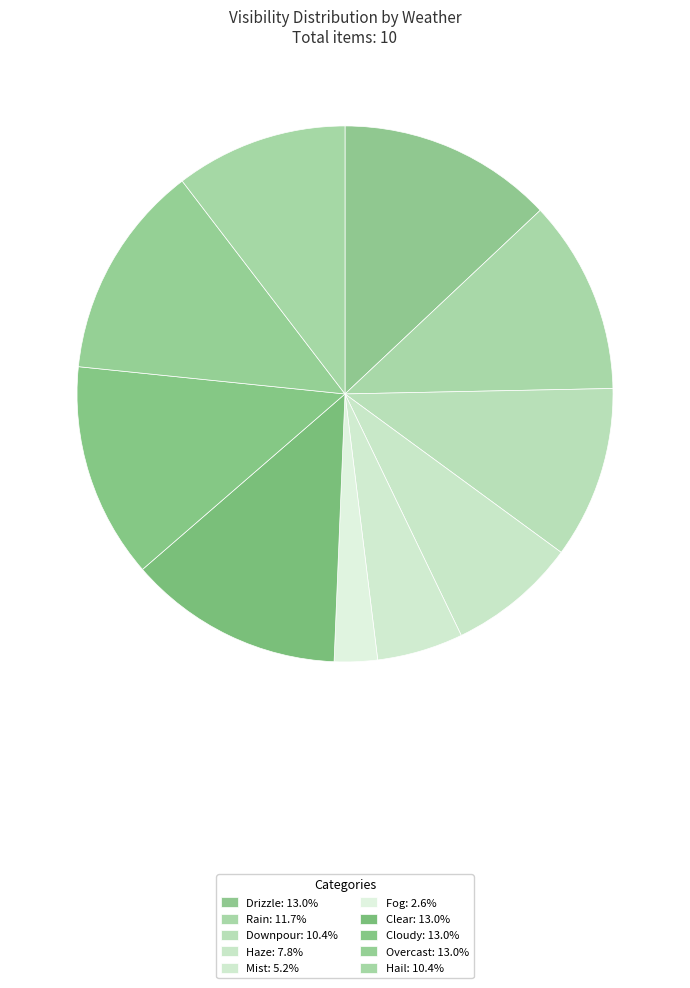

To the nearest percent, what percentage of the pie is Downpour?

10%